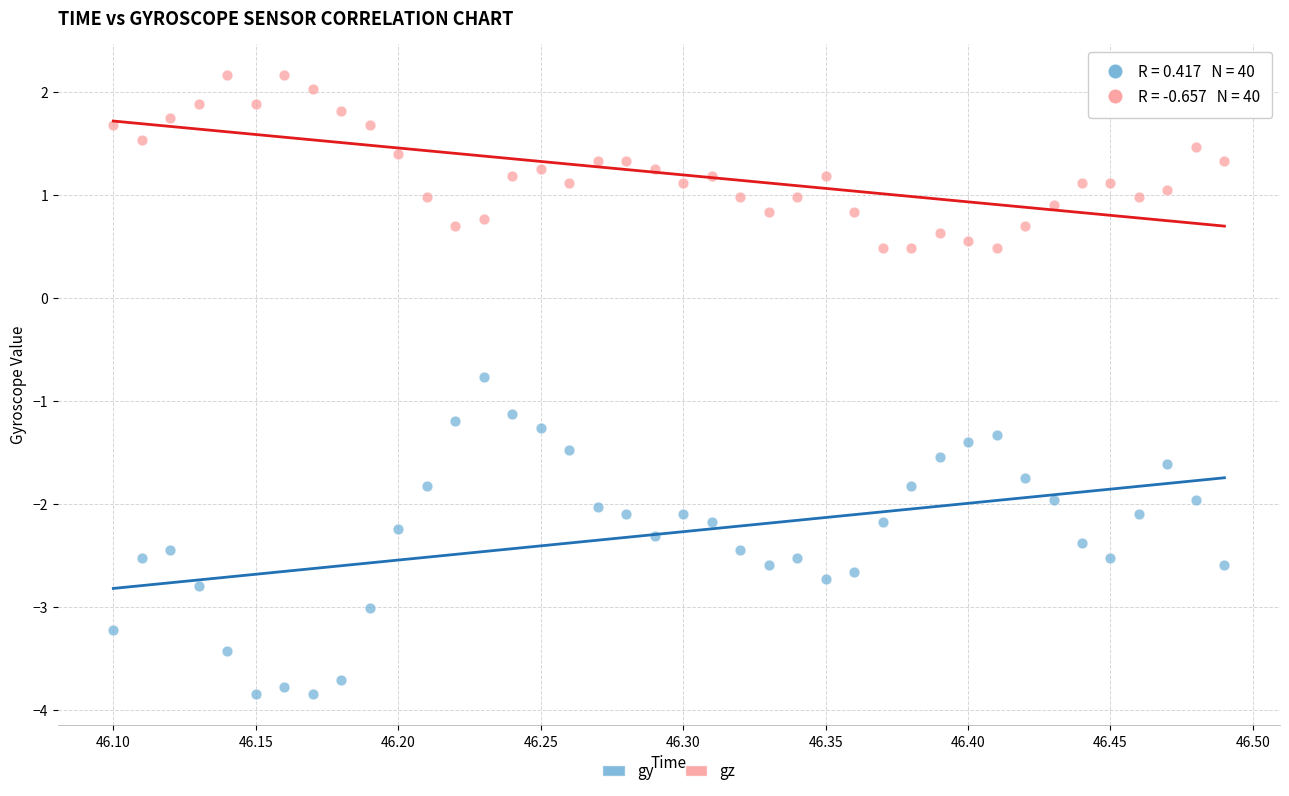

Which series contains the highest Y value?

gz